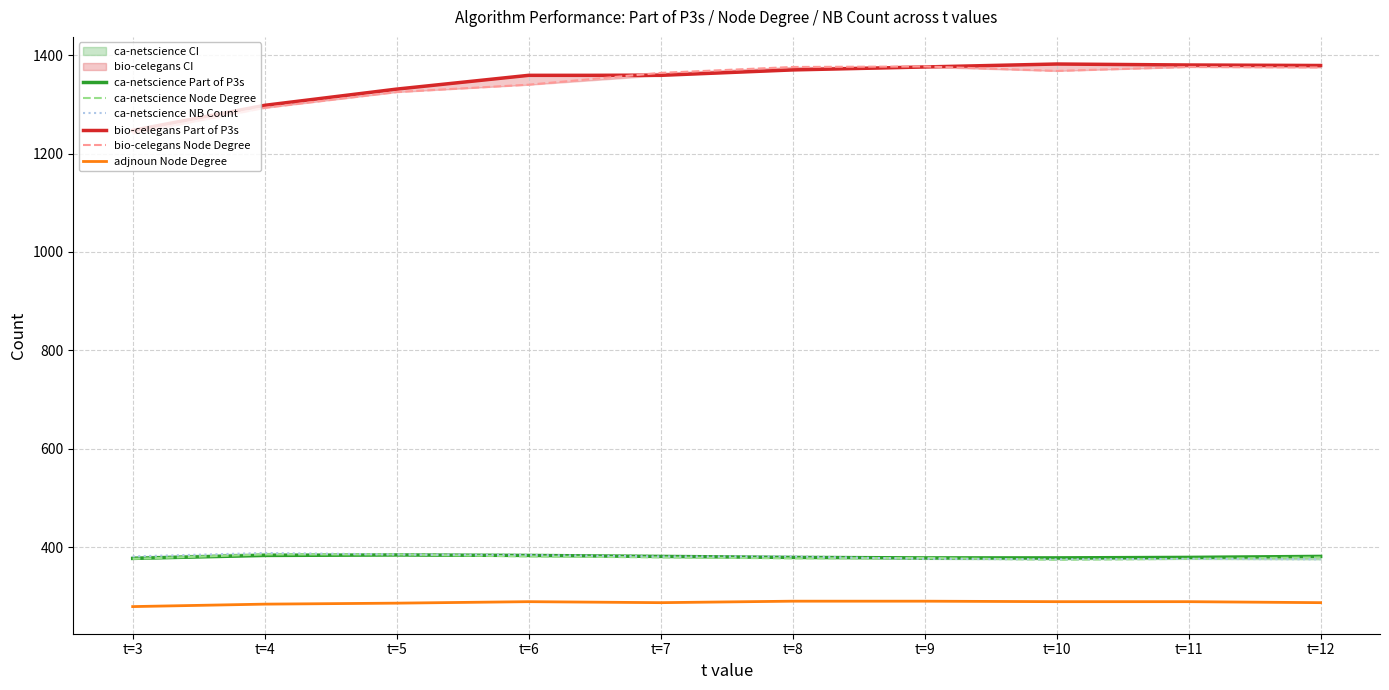

Which series changed the most between t=4 and t=5?

bio-celegans Part of P3s